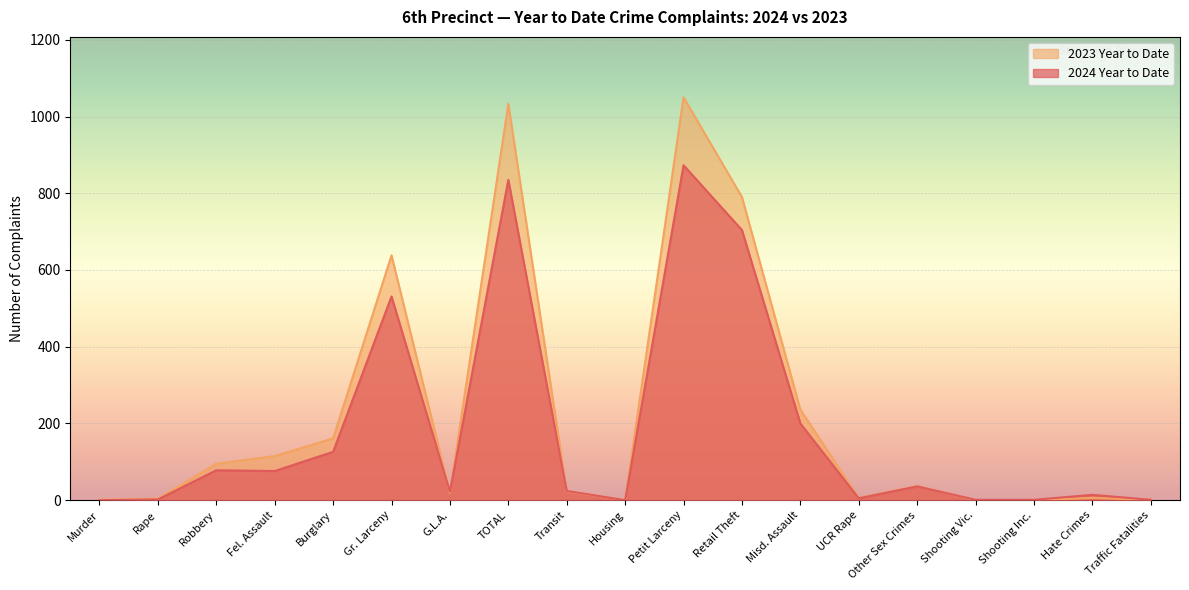

What are all the series names shown in the legend?

2023 Year to Date, 2024 Year to Date